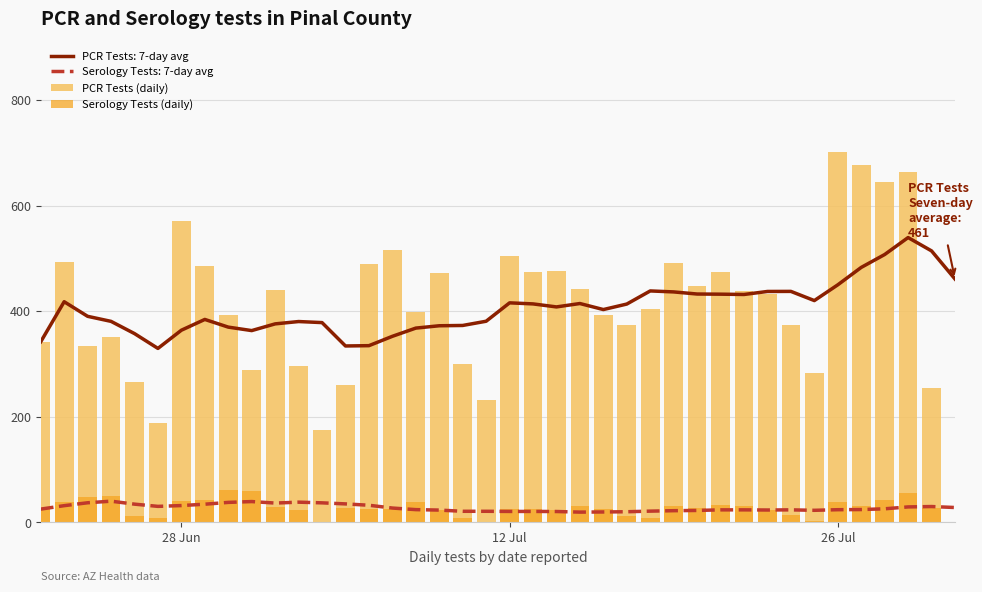

What is the greatest value displayed?

701